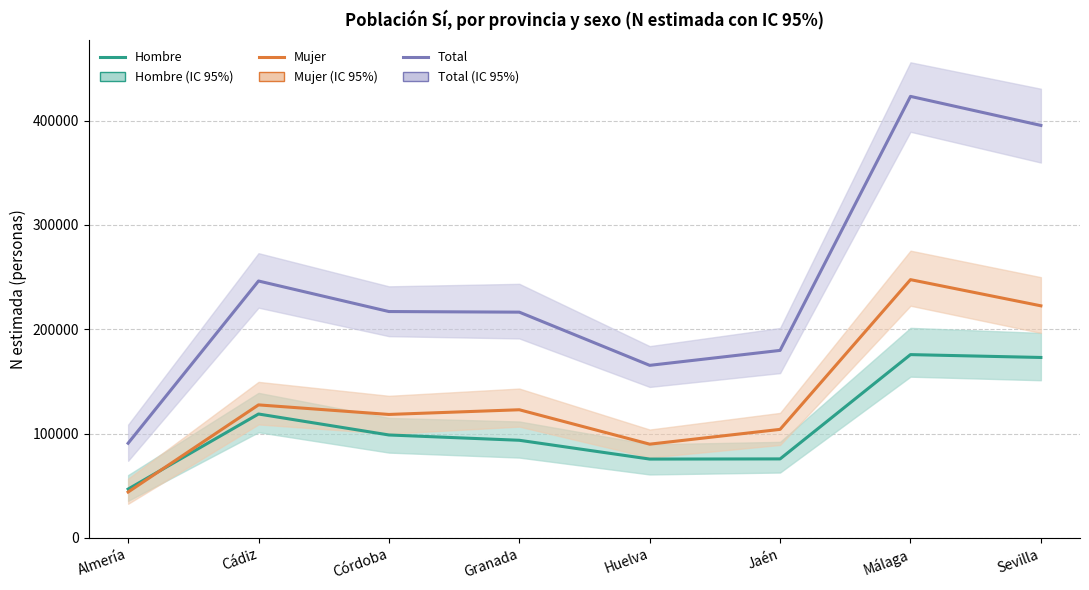

In Mujer, how many points are higher than both neighbors (excluding endpoints)?

3